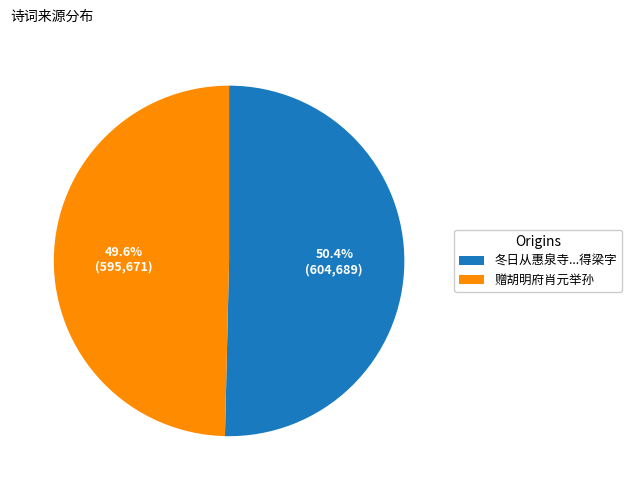

How many slices are in this pie chart?

2